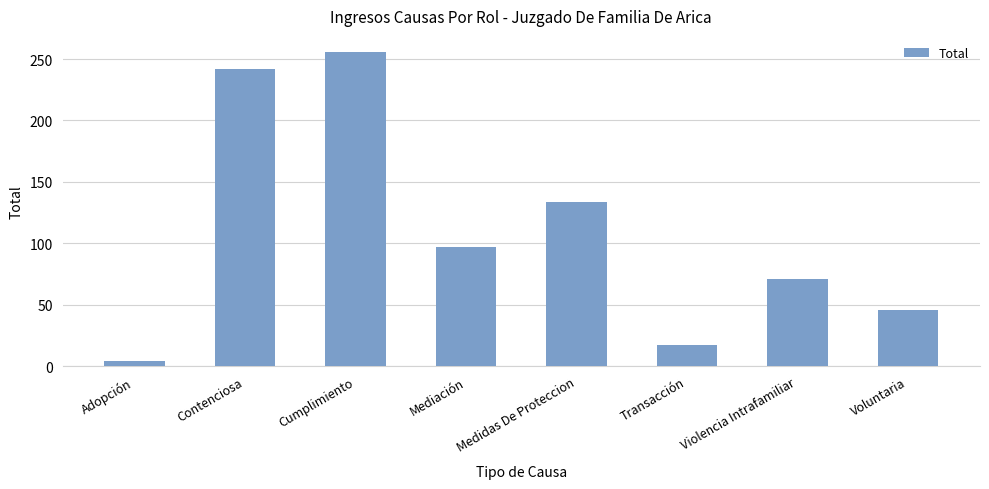

At which label is the value closest to 130?

Medidas De Proteccion